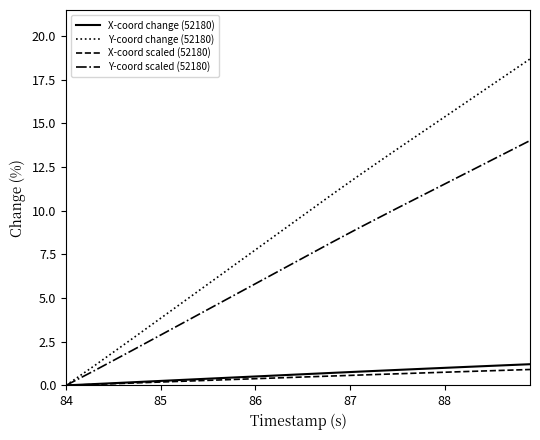

Which series has the largest total across all categories?

Y-coord change (52180)